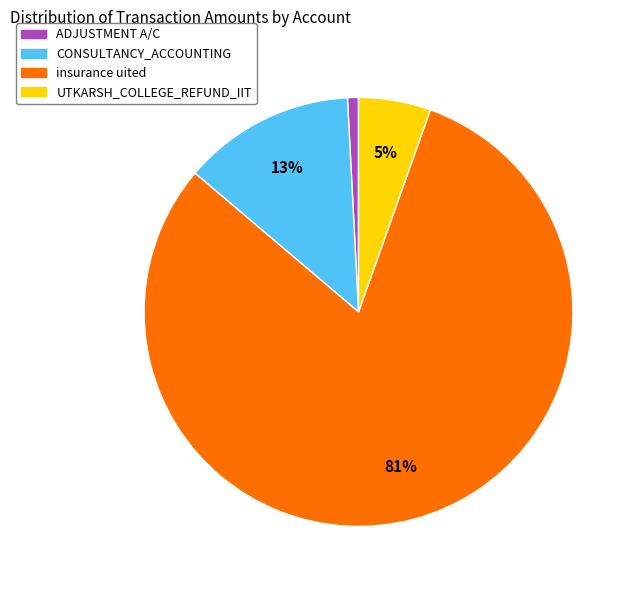

Does any single category account for the majority?

Yes